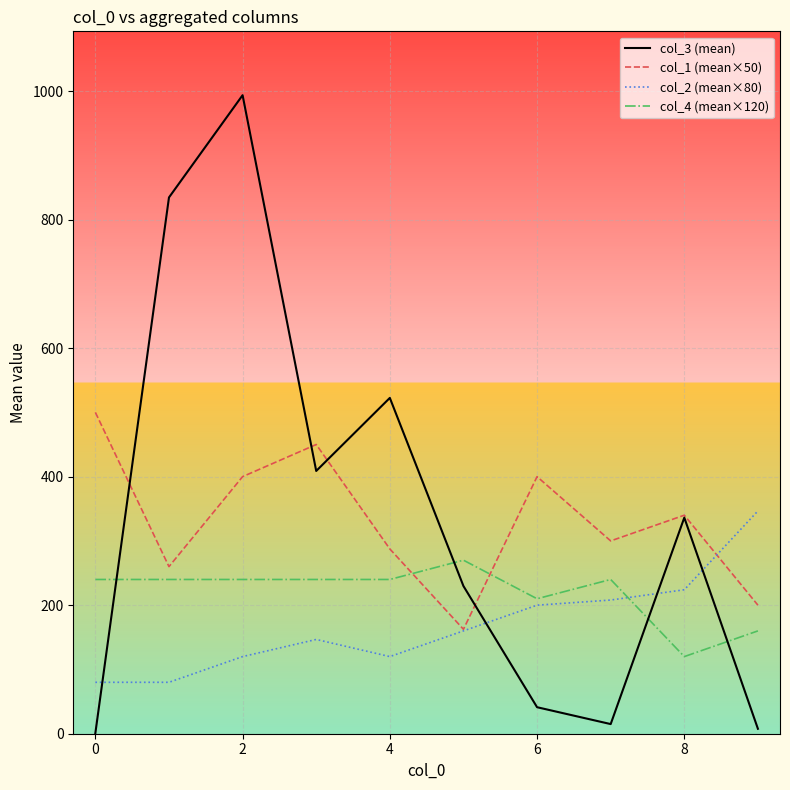

Which series has the largest range (max minus min)?

col_3 (mean)